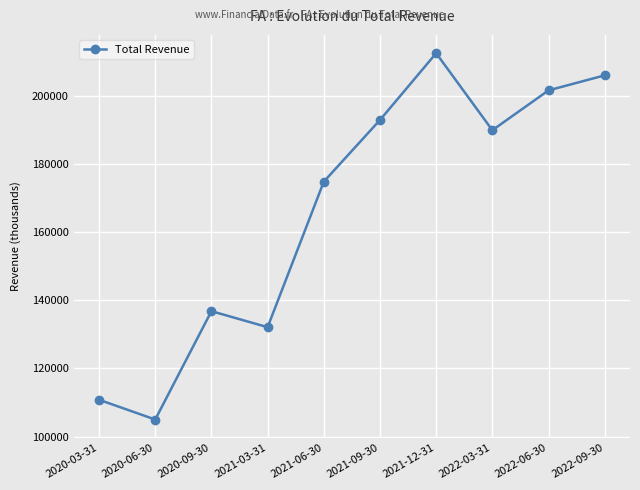

Which category has the lowest value across all series?

2020-06-30